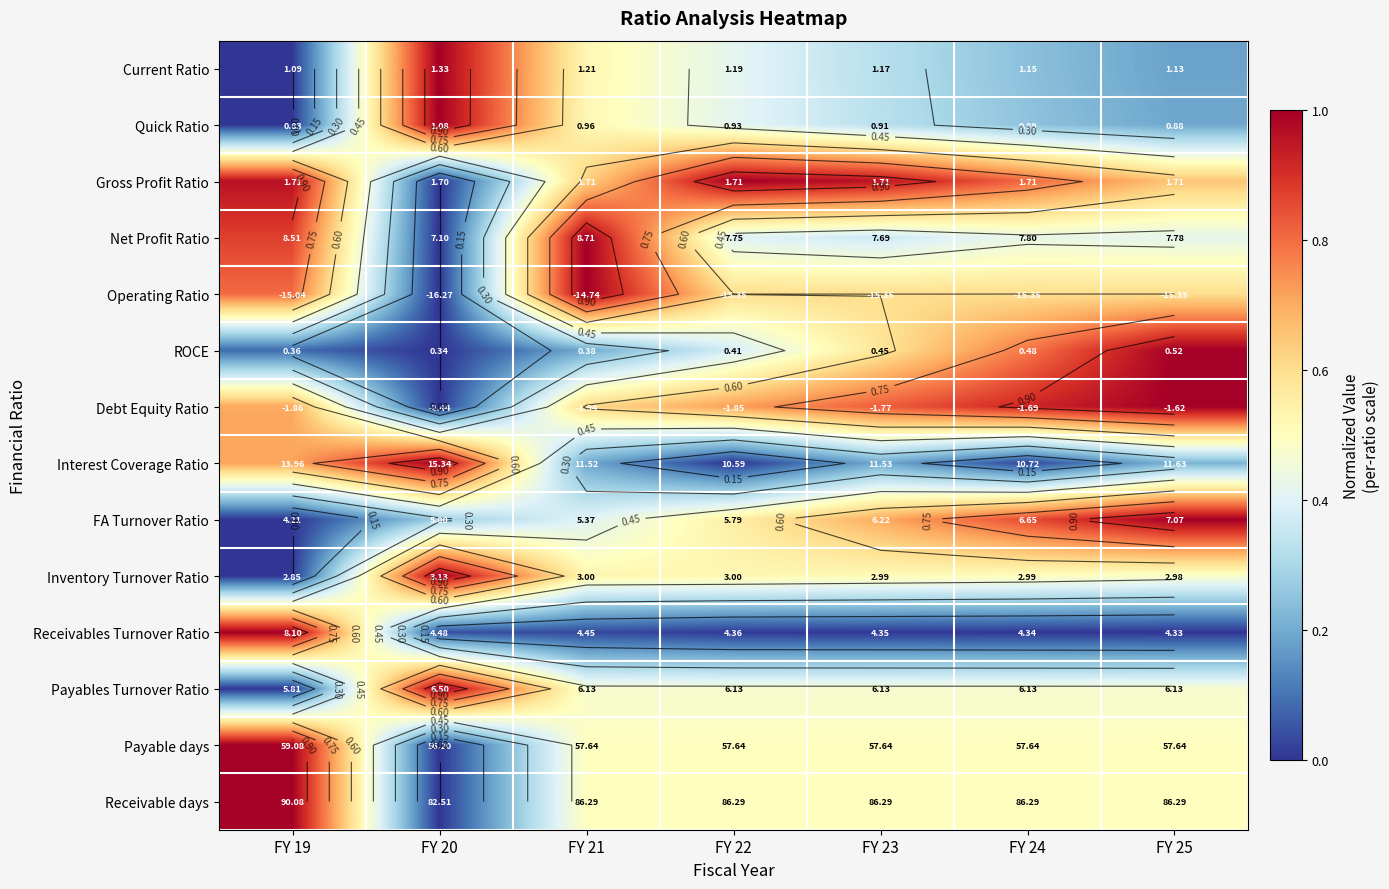

Which label corresponds to the largest value in the chart?

FY 20